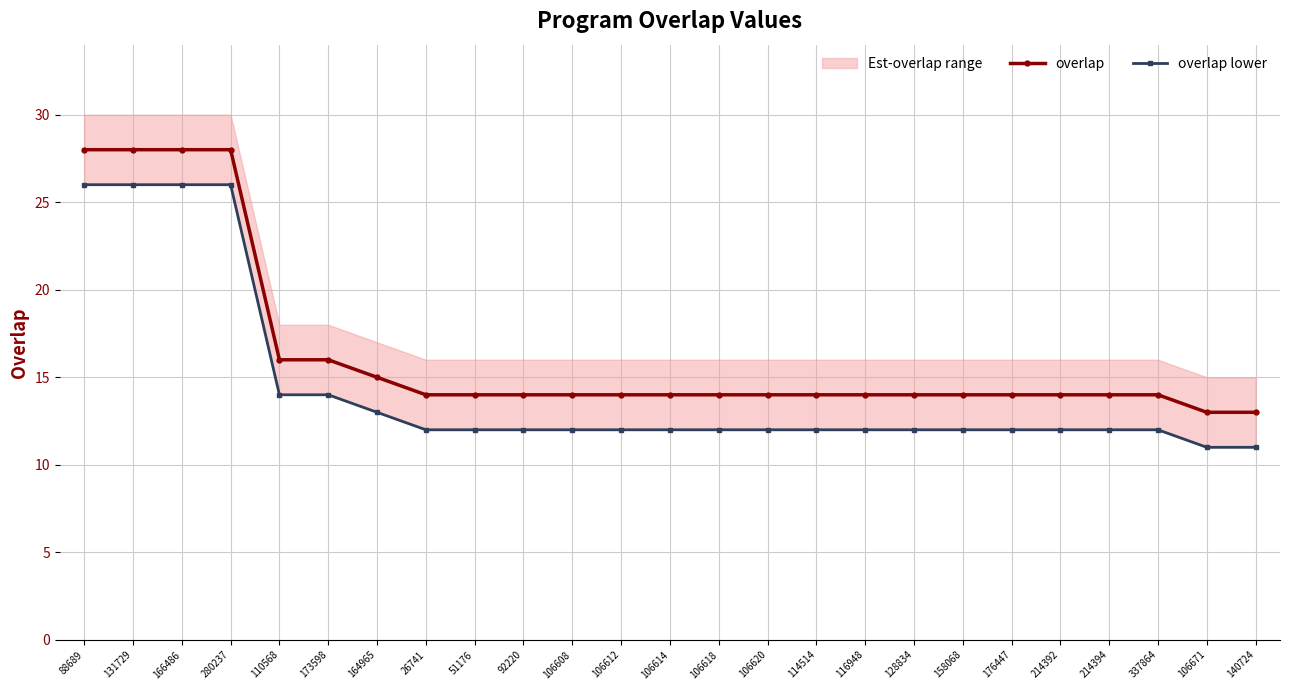

True or false: overlap has a value of 16 at 173598.

True